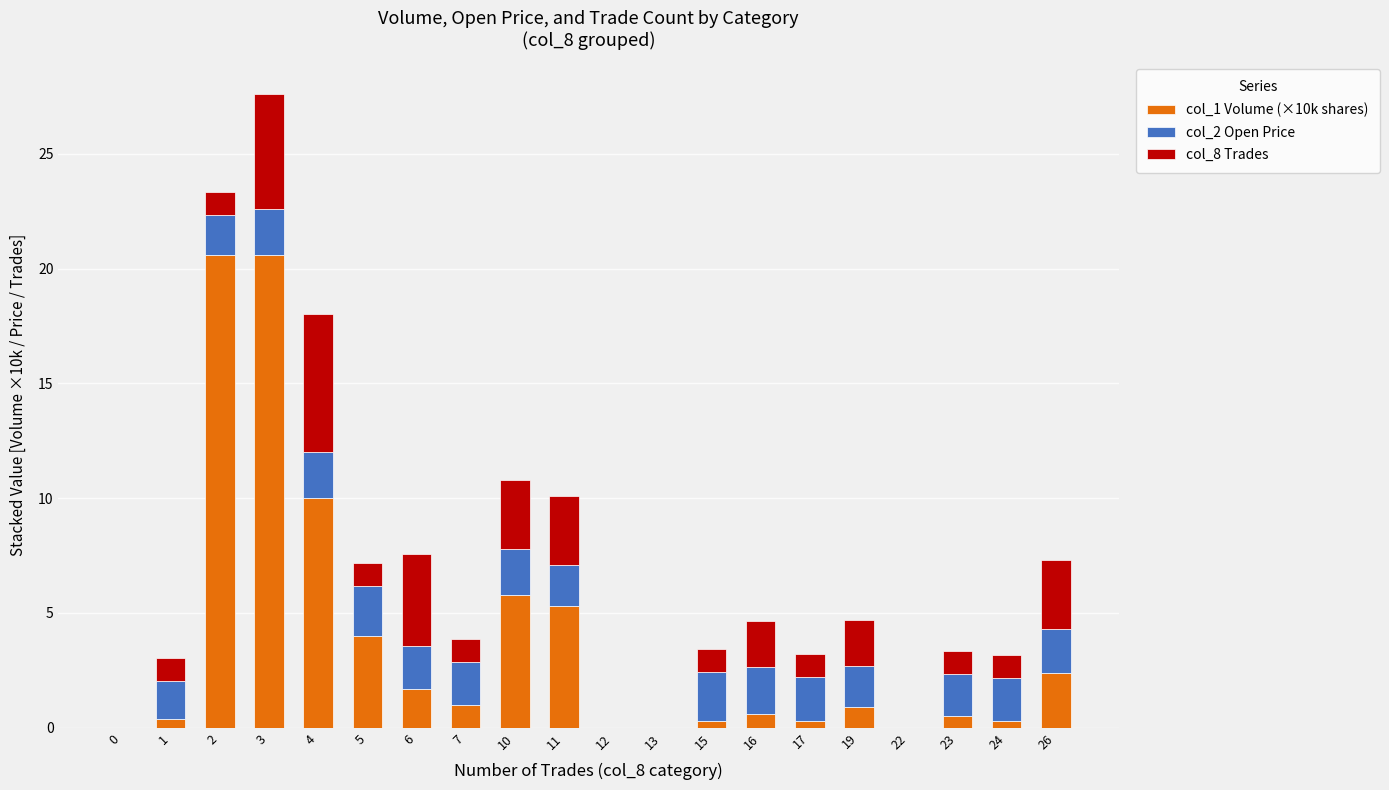

At which category is the sum across all series the highest?

3